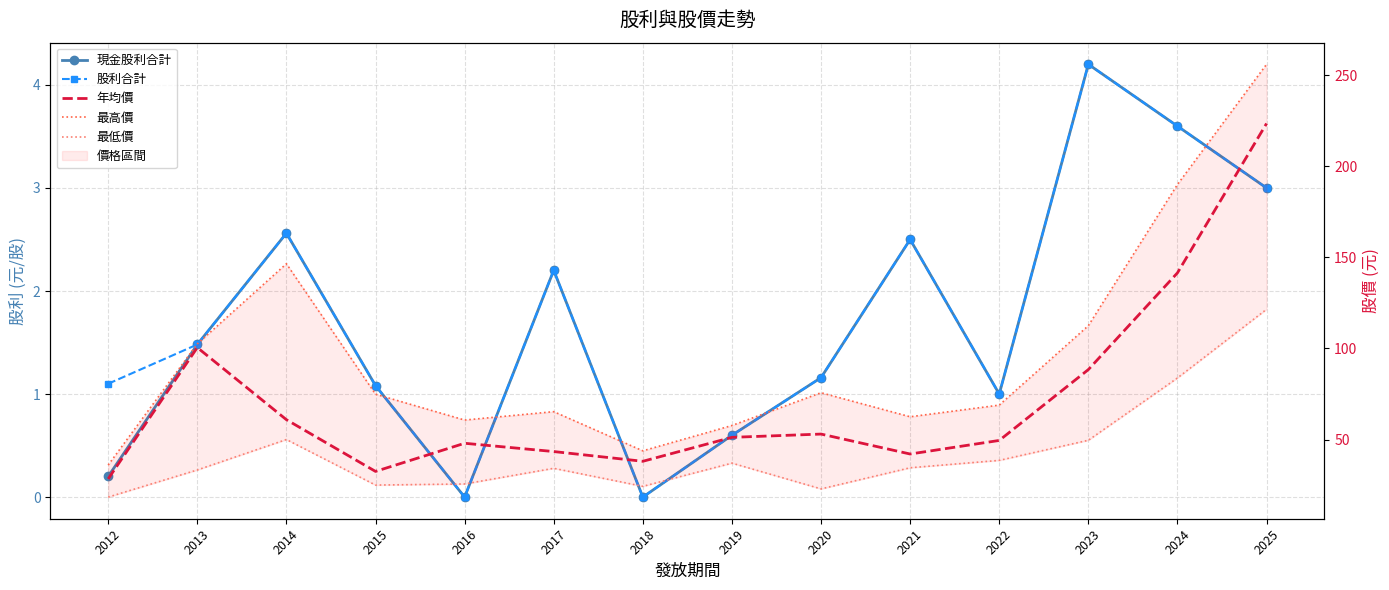

Reading right to left, list all the values displayed in this chart.

現金股利合計: 2025=3.0	2024=3.6	2023=4.2	2022=1.0	2021=2.5	2020=1.2	2019=0.6	2018=0.0	2017=2.2	2016=0.0	2015=1.1	2014=2.6	2013=1.5	2012=0.2
股利合計: 2025=3.0	2024=3.6	2023=4.2	2022=1.0	2021=2.5	2020=1.2	2019=0.6	2018=0.0	2017=2.2	2016=0.0	2015=1.1	2014=2.6	2013=1.5	2012=1.1
年均價: 2025=223.5	2024=141.5	2023=88.4	2022=49.5	2021=42.0	2020=53.0	2019=51.2	2018=38.0	2017=43.4	2016=48.0	2015=32.5	2014=60.9	2013=100.5	2012=28.4
最高價: 2025=256.0	2024=190.0	2023=112.5	2022=68.9	2021=62.5	2020=75.7	2019=57.7	2018=43.8	2017=65.3	2016=60.7	2015=74.9	2014=146.5	2013=102.5	2012=36.0
最低價: 2025=121.5	2024=83.8	2023=49.6	2022=38.5	2021=34.5	2020=22.9	2019=37.0	2018=24.3	2017=34.2	2016=25.6	2015=25.0	2014=50.0	2013=33.3	2012=18.4